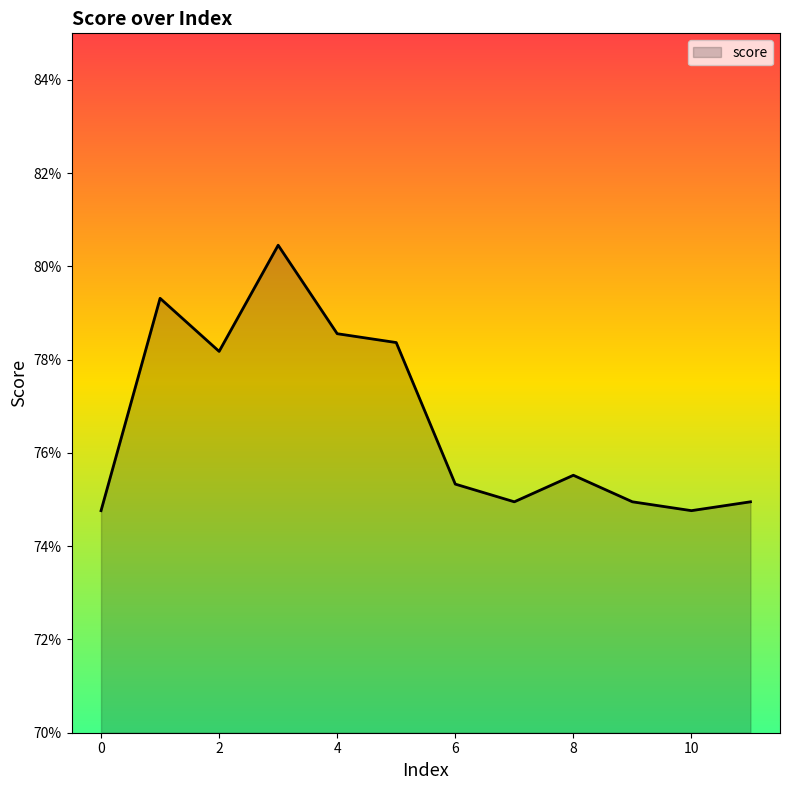

How many interior local valleys (lower than both neighbors) does the data have?

3